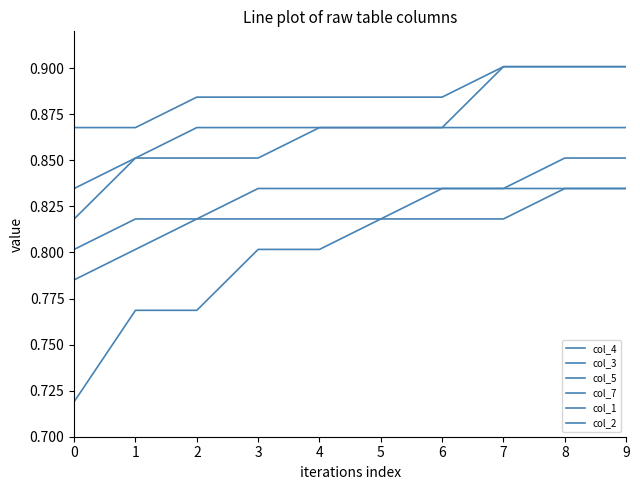

How many lines are shown in the chart?

6